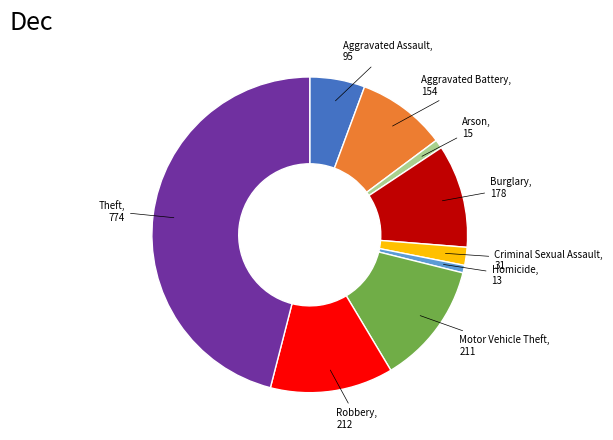

How many segments does this pie chart have?

9